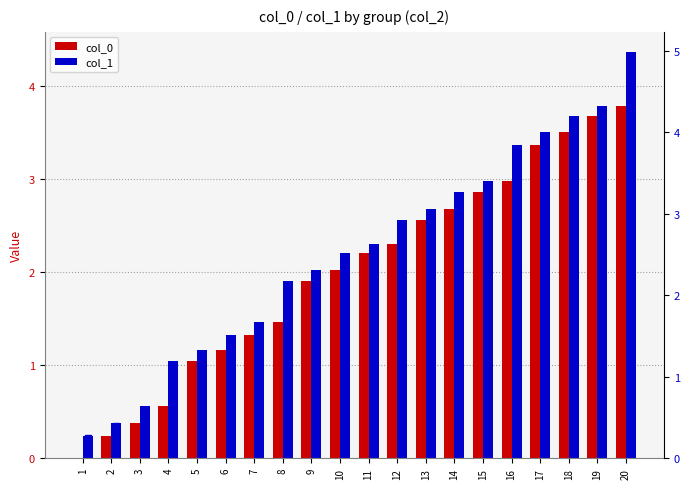

What is the difference between the maximum and minimum values in the col_0 series?

3.8